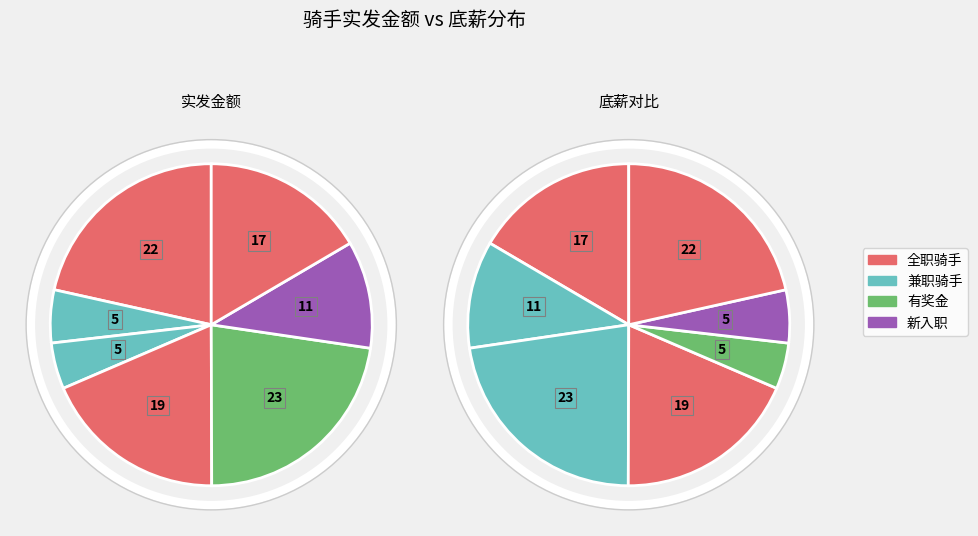

Does 张礼发 account for over 50% of the chart?

No